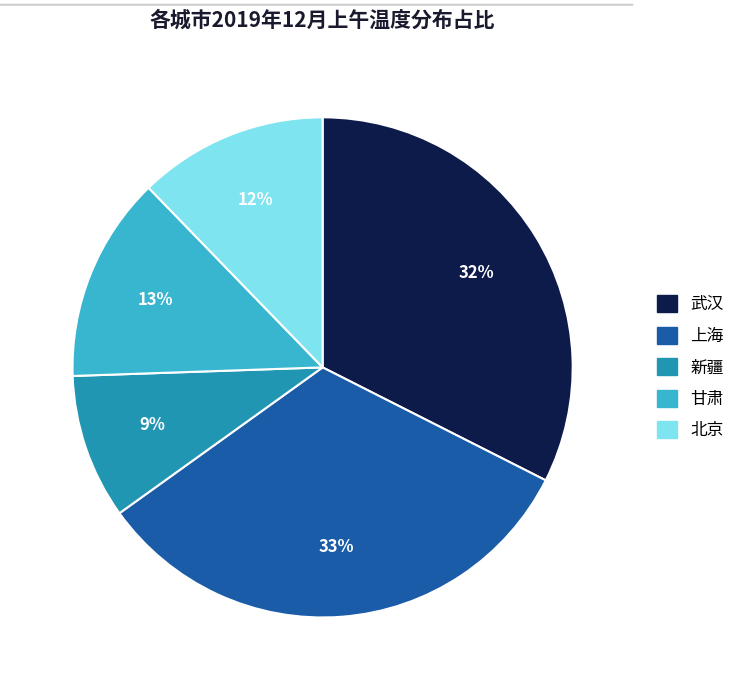

Count the number of slices in the pie.

5